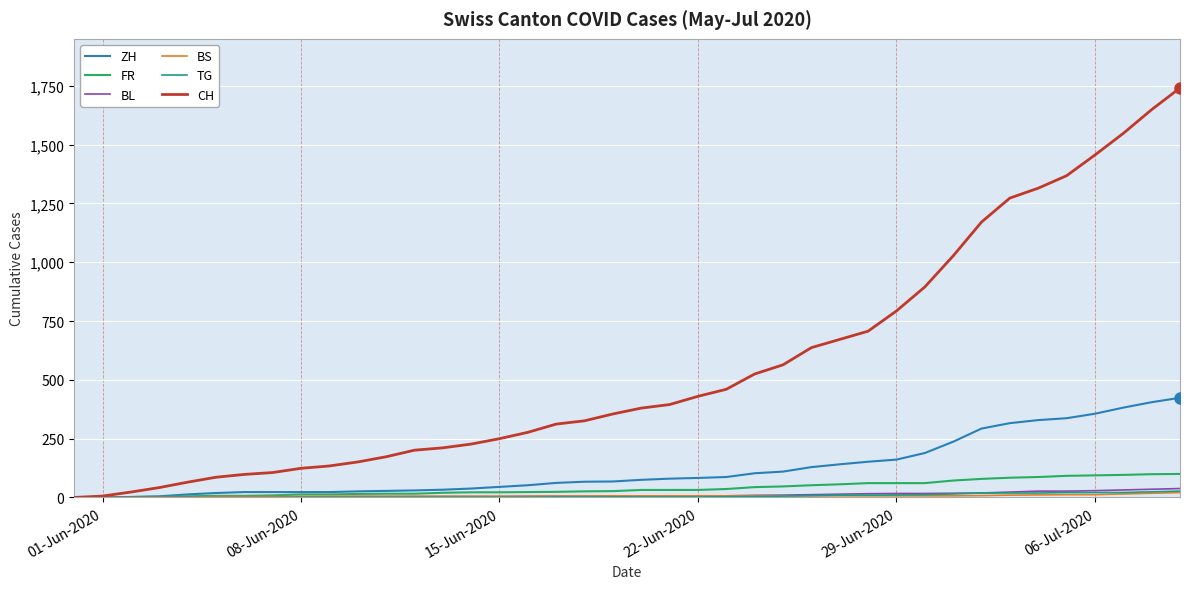

What is the average value of the BS series?

7